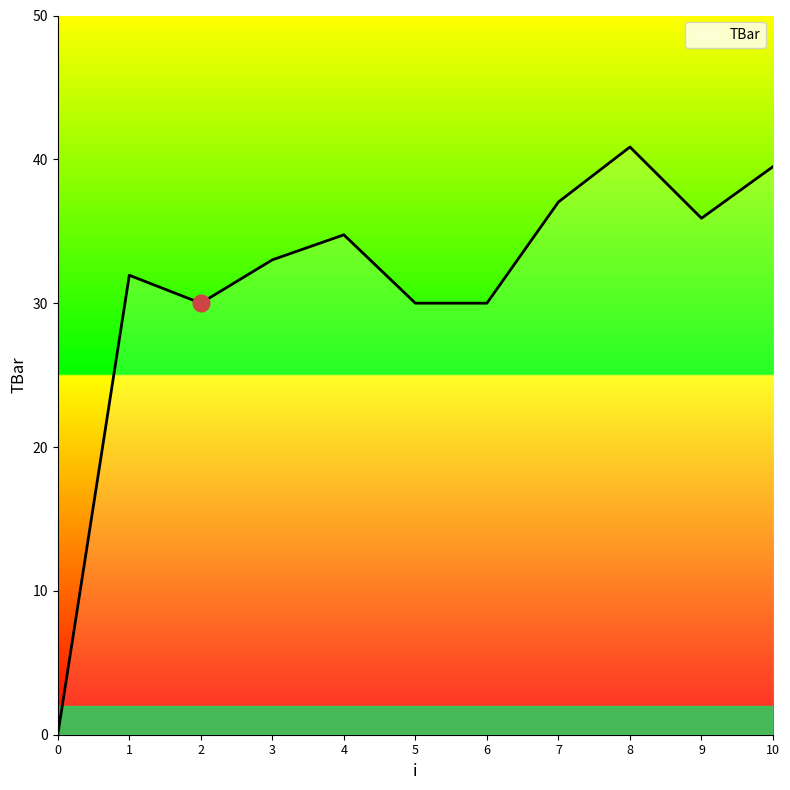

The chart shows a value of 30.0 at 2. True or false?

True